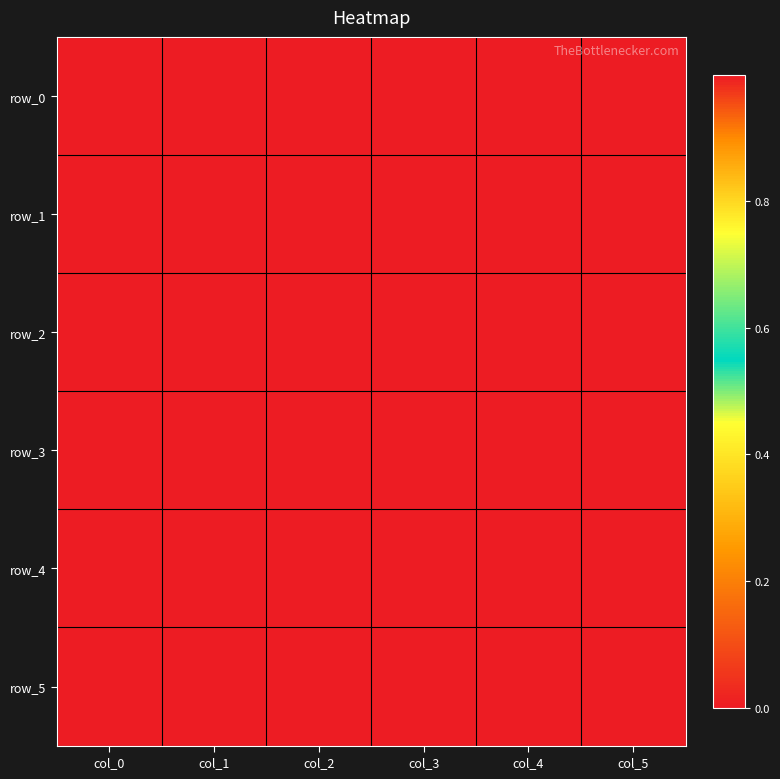

List the series in order of their peak value, highest first.

row_1, row_5, row_0, row_2, row_3, row_4